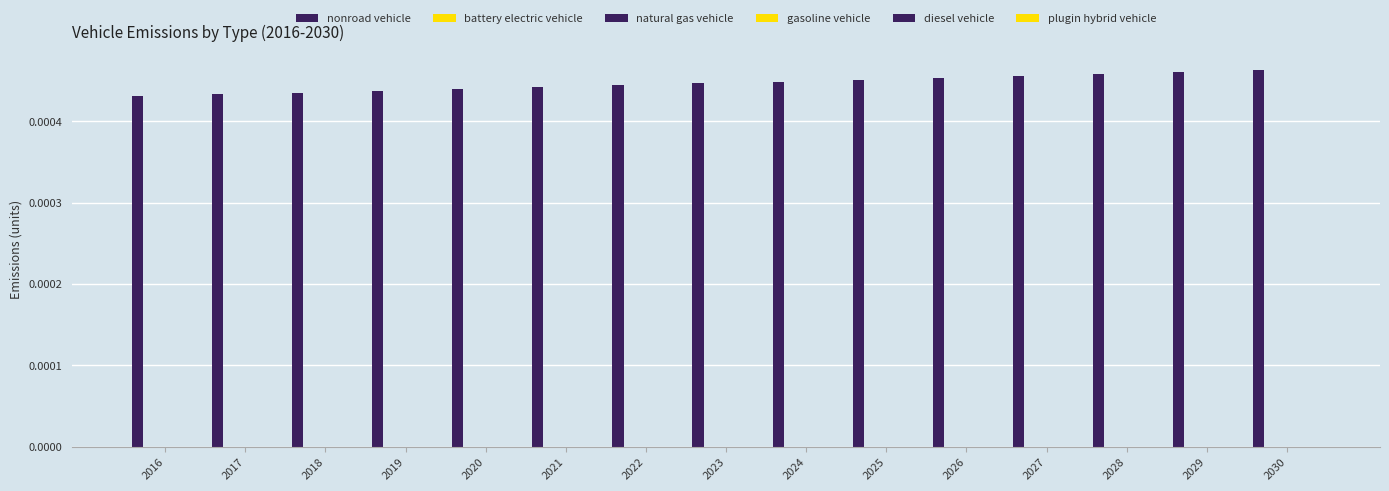

Are the bars horizontal?

No